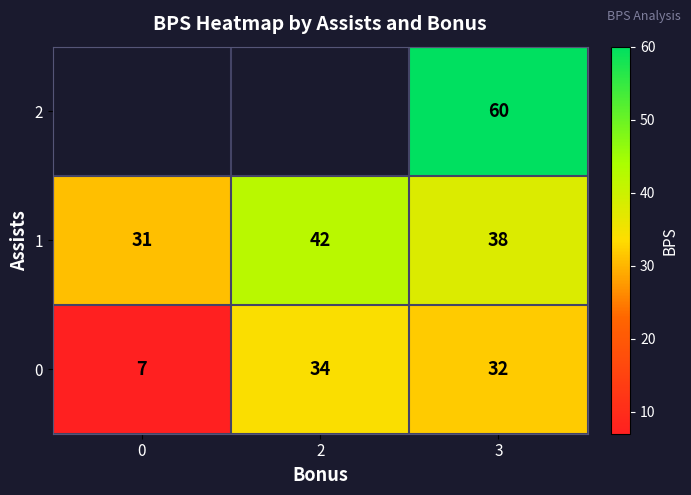

Which category has the highest value in the 1 series?

2